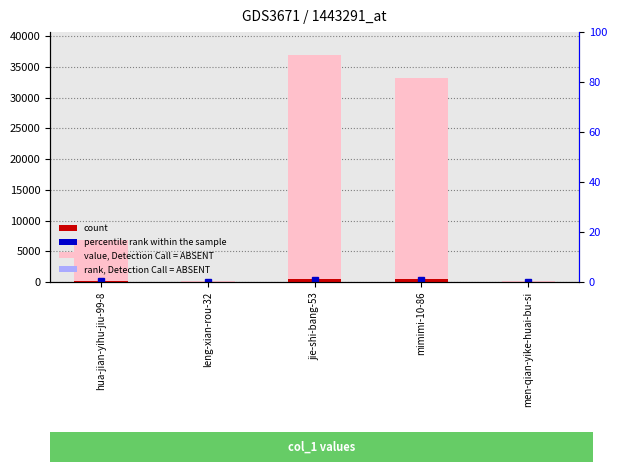

Reading left to right, transcribe all the data shown in this chart.

6881	161	36958	33232	221